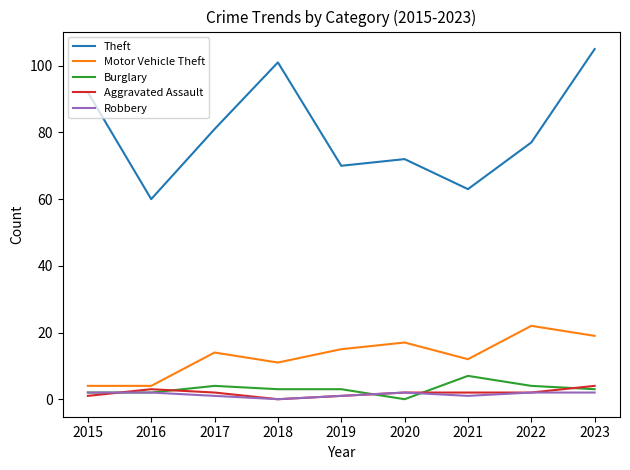

What is the total value across all series at 2018?

115